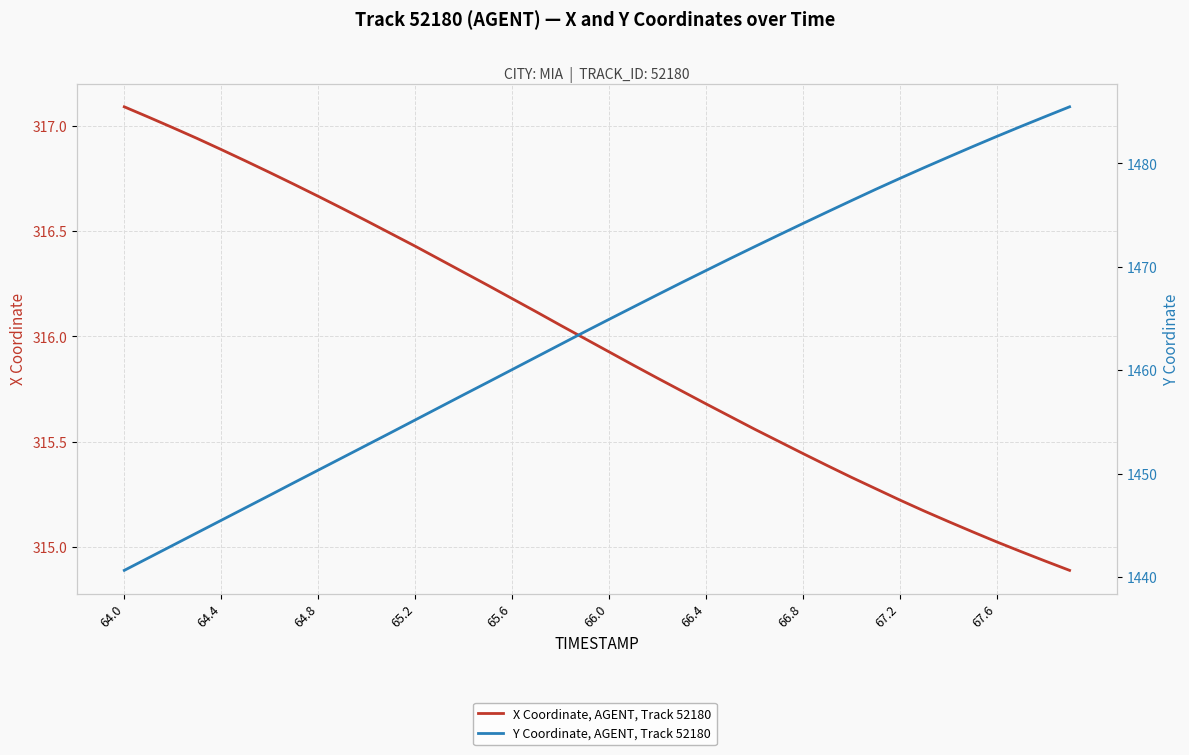

True or false: X Coordinate, AGENT, Track 52180 has more than 2 interior local peaks.

False